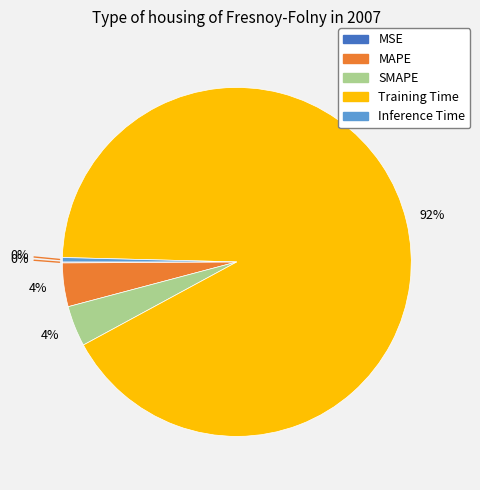

True or false: SMAPE accounts for 4% of the total.

True